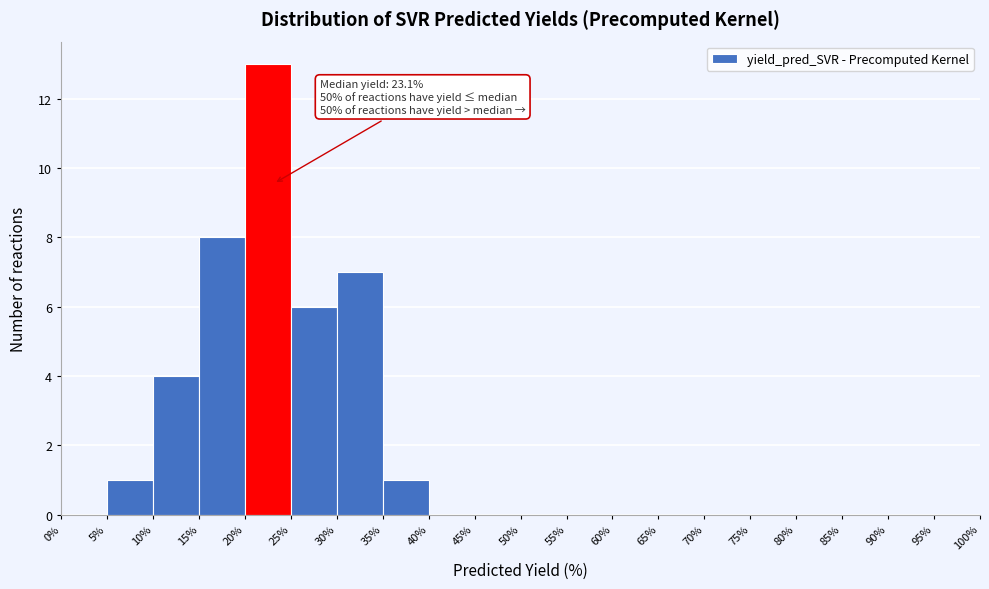

Over which range of the x-axis is the bar tallest?

20% to 25%